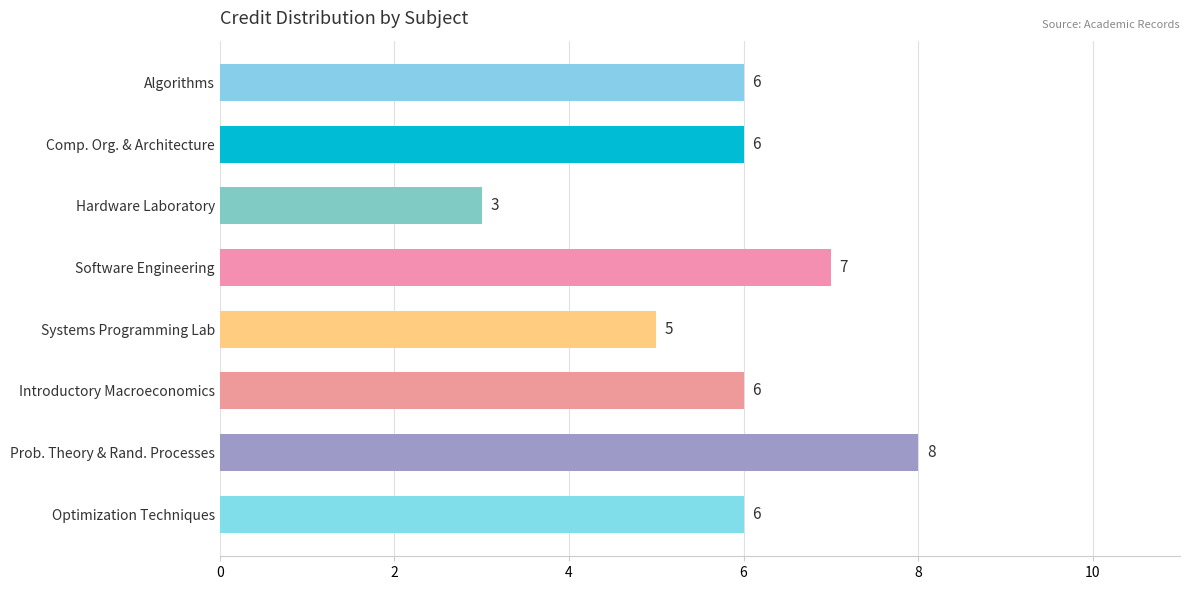

Where is the data nearest to the value 5?

Systems Programming Lab